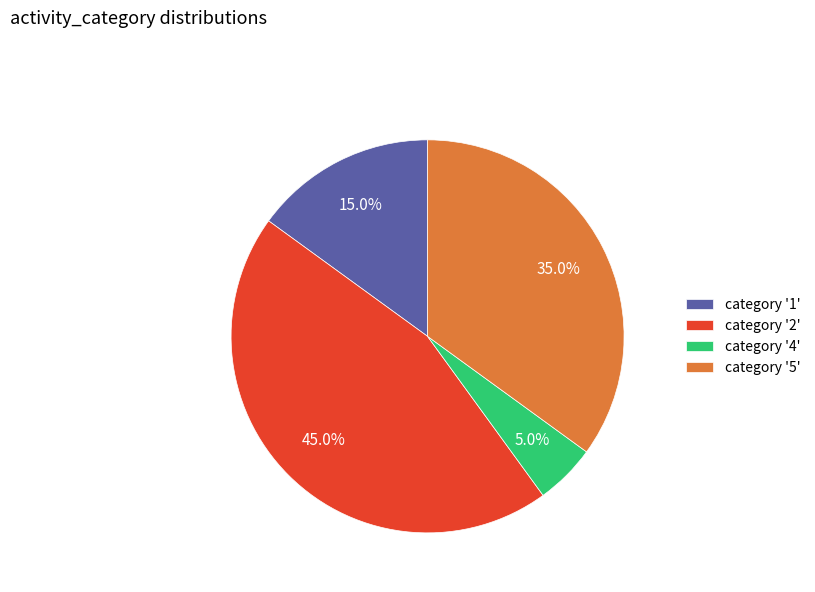

Between category '4' and category '2', which is larger?

category '2'